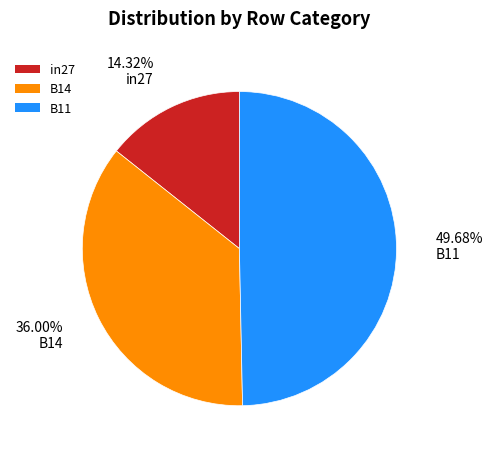

Is B14 the majority of the pie?

No